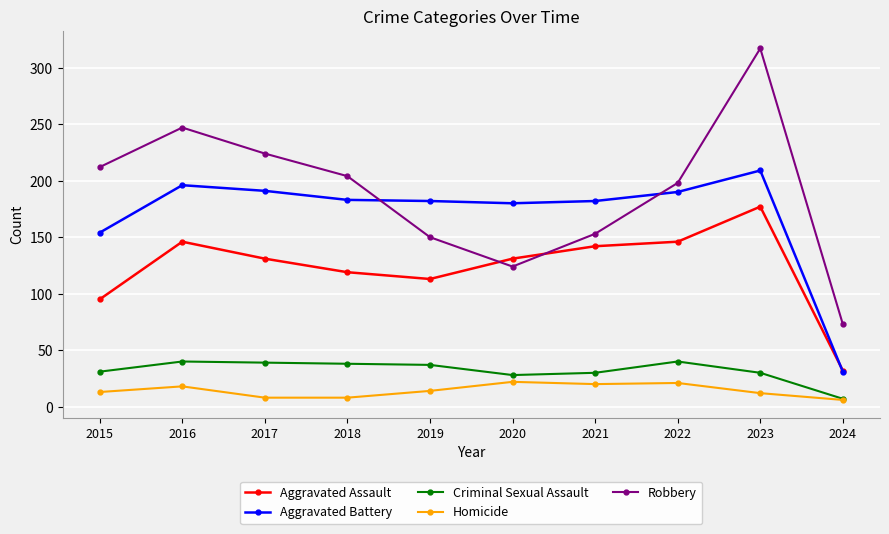

Which label corresponds to the largest value in the chart?

2023